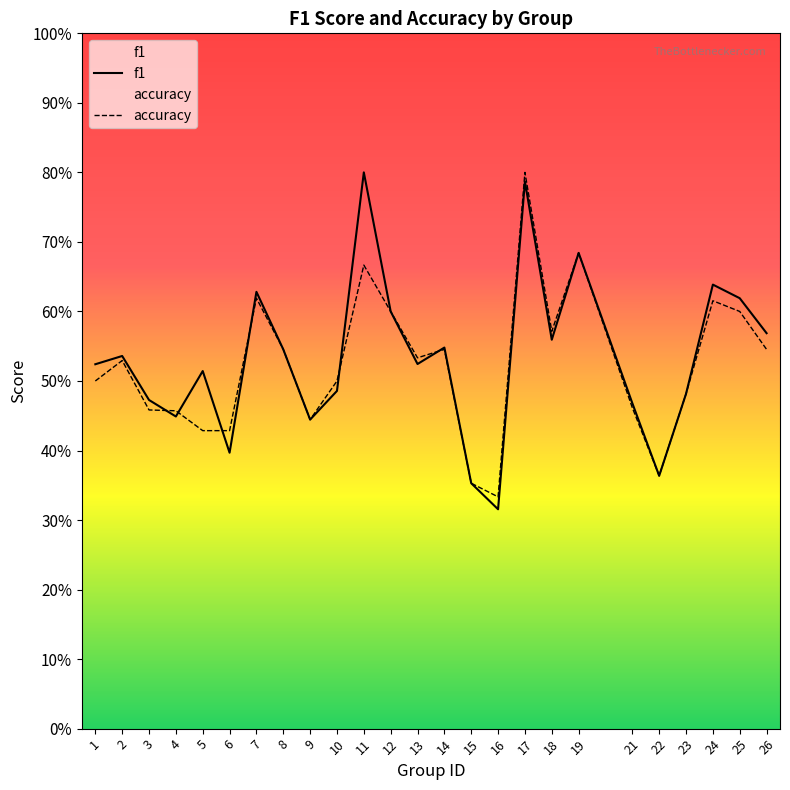

What are all the series names shown in the legend?

f1, accuracy